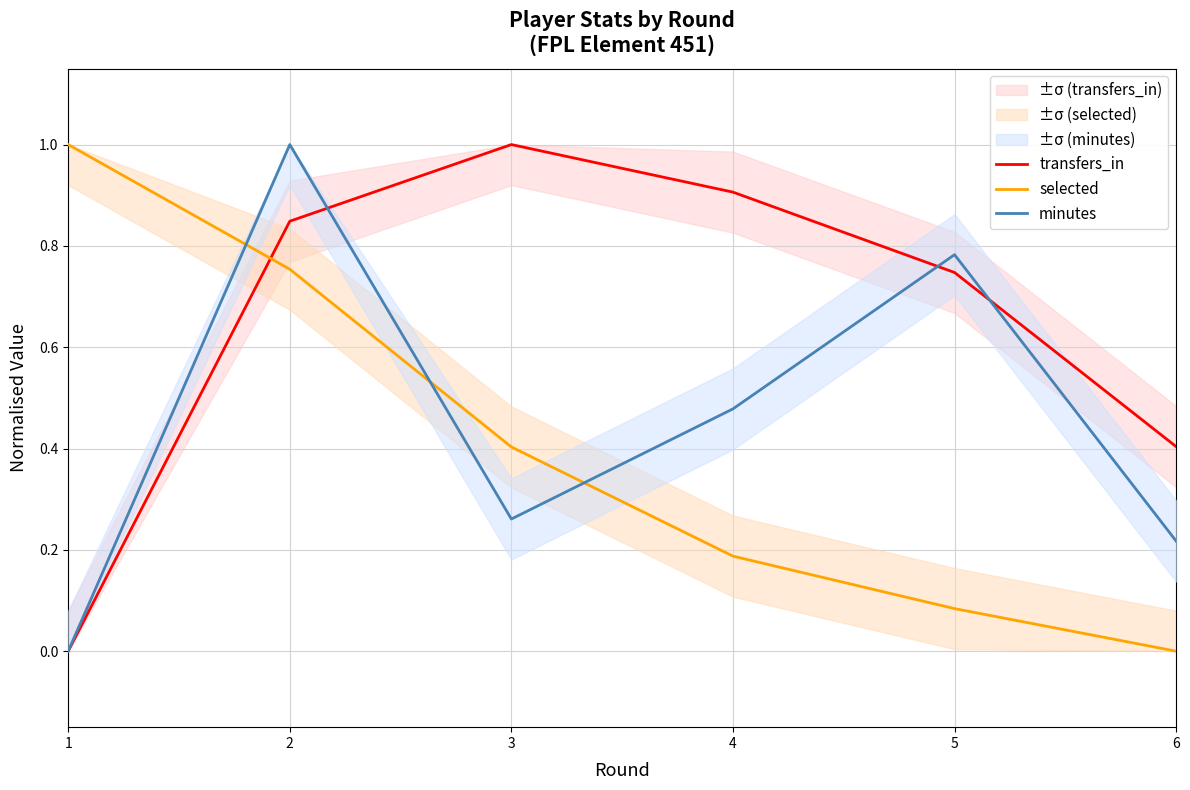

At which category does the chart reach its peak across all series?

3